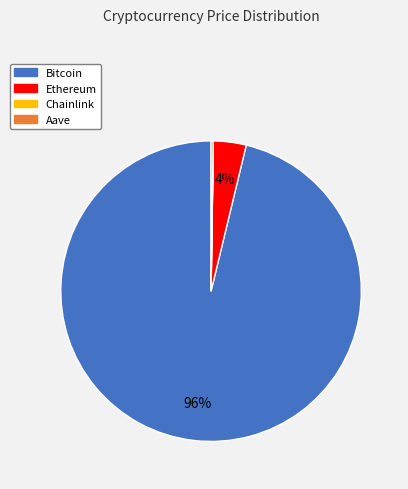

Does any single category account for the majority?

Yes